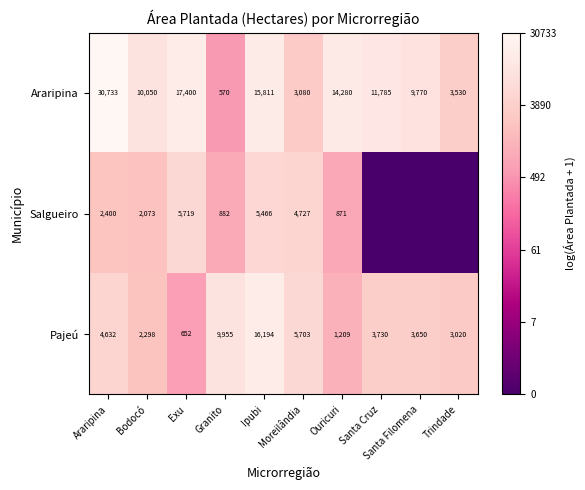

Rank the series at Moreilândia from highest to lowest value.

Pajeú, Salgueiro, Araripina